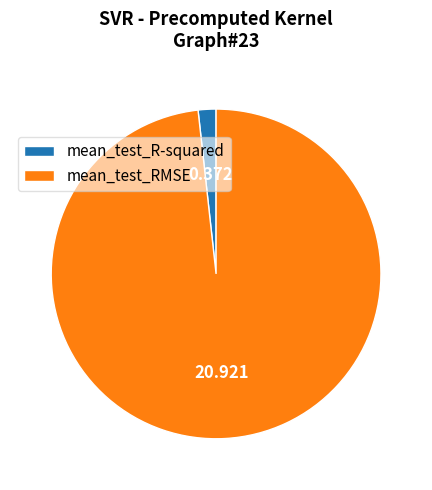

Rank the categories by value from highest to lowest.

mean_test_RMSE, mean_test_R-squared